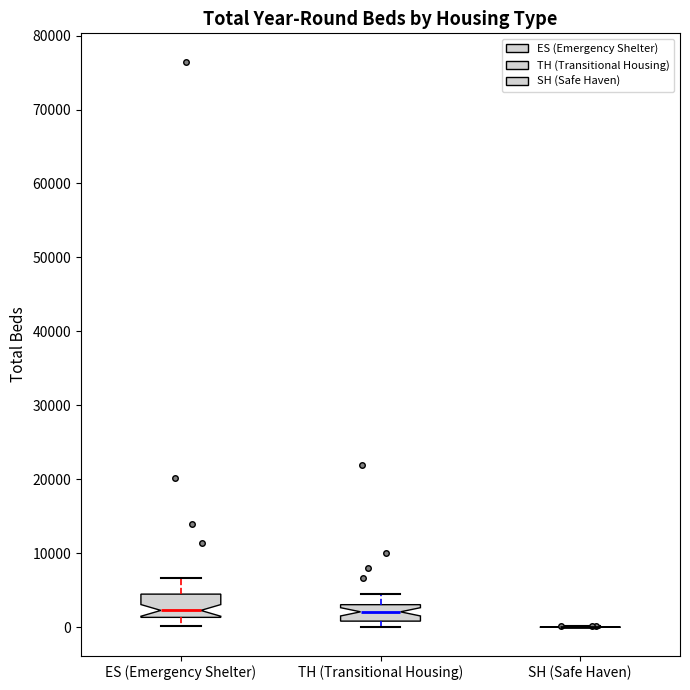

Reading left to right, read every box against the y-axis: the position of its median line, the range the box covers, and the ends of its whiskers. The values are not printed on the chart, so give them approximately, as read against the axis.

ES (Emergency Shelter): median 2000, box 1000 to 4000, whiskers 0 to 7000
TH (Transitional Housing): median 2000, box 1000 to 3000, whiskers 0 to 4000
SH (Safe Haven): box collapsed to a line at 0, whiskers 0 to 0